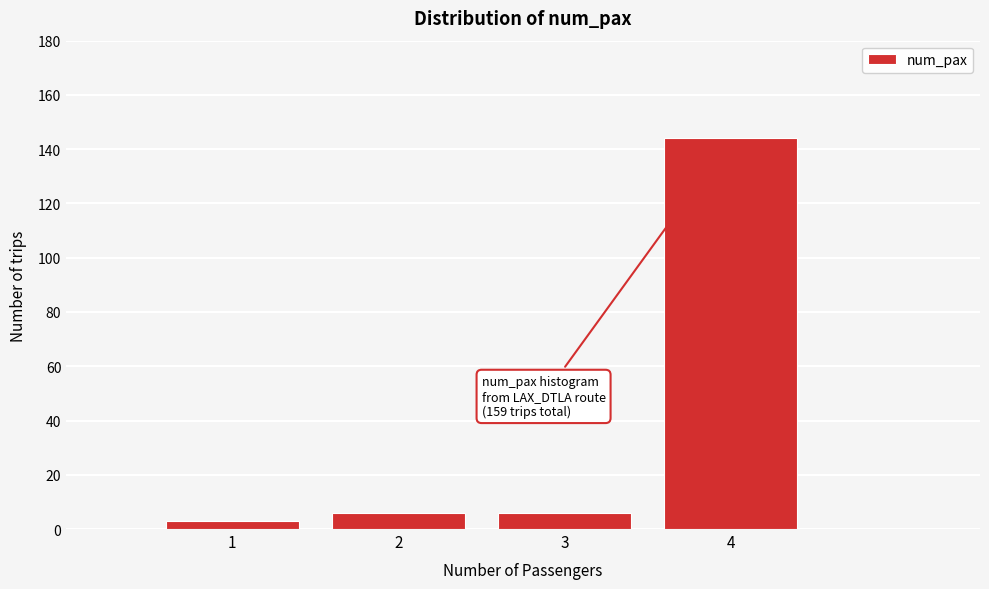

Which range on the x-axis has the tallest bar?

3.5 to 4.5